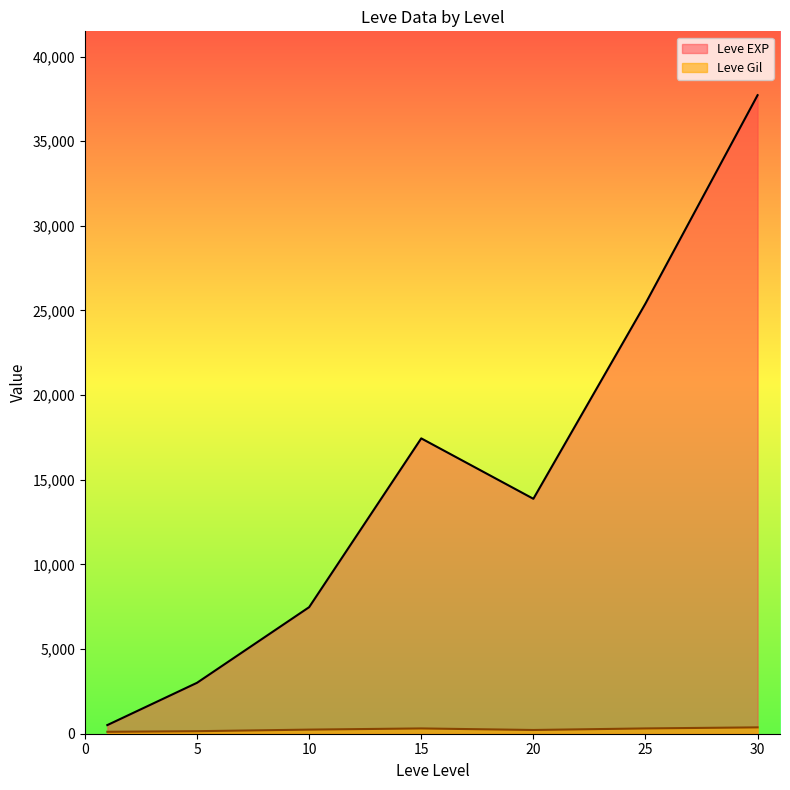

What are all the series names shown in the legend?

Leve EXP, Leve Gil